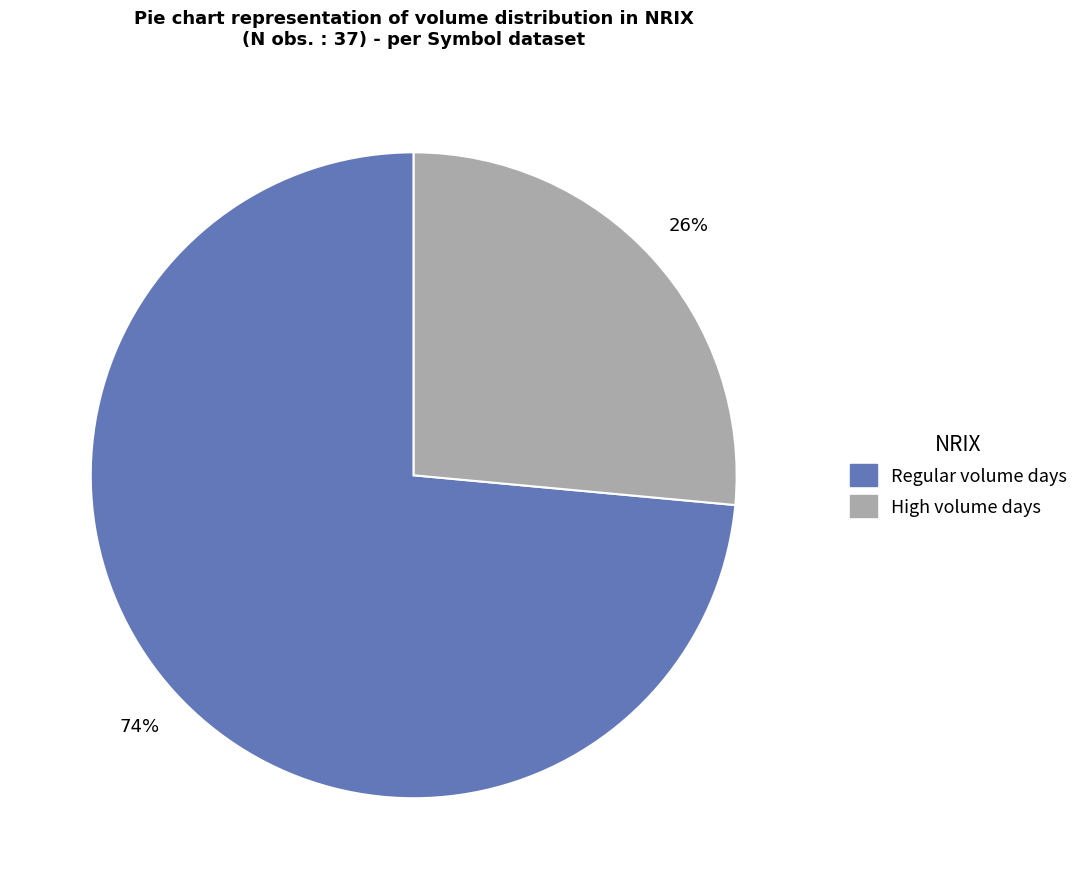

Does any single category account for the majority?

Yes